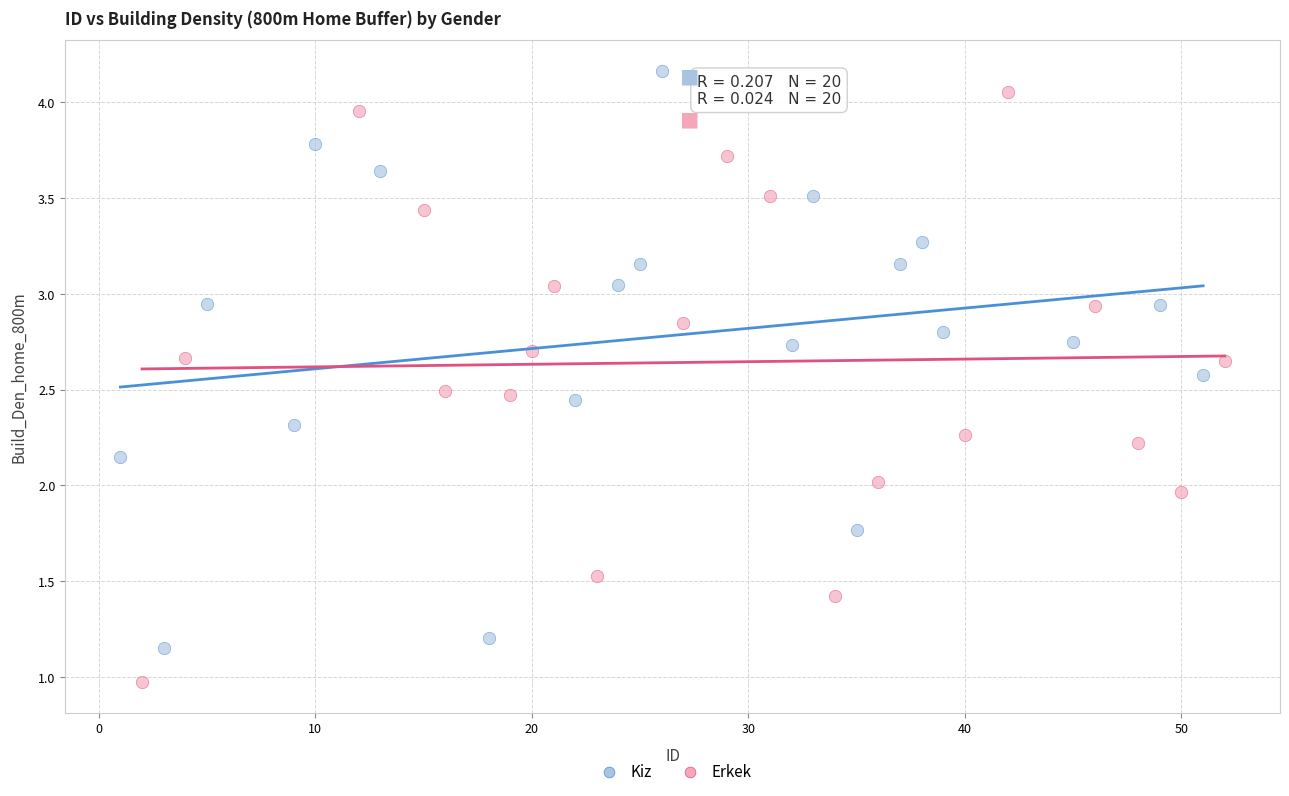

Which series contains the highest Y value?

Kiz